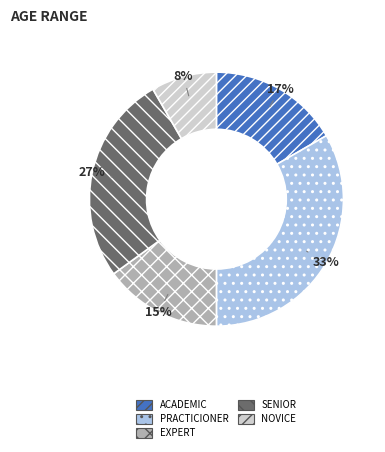

To the nearest percent, what is the average slice percentage?

20%